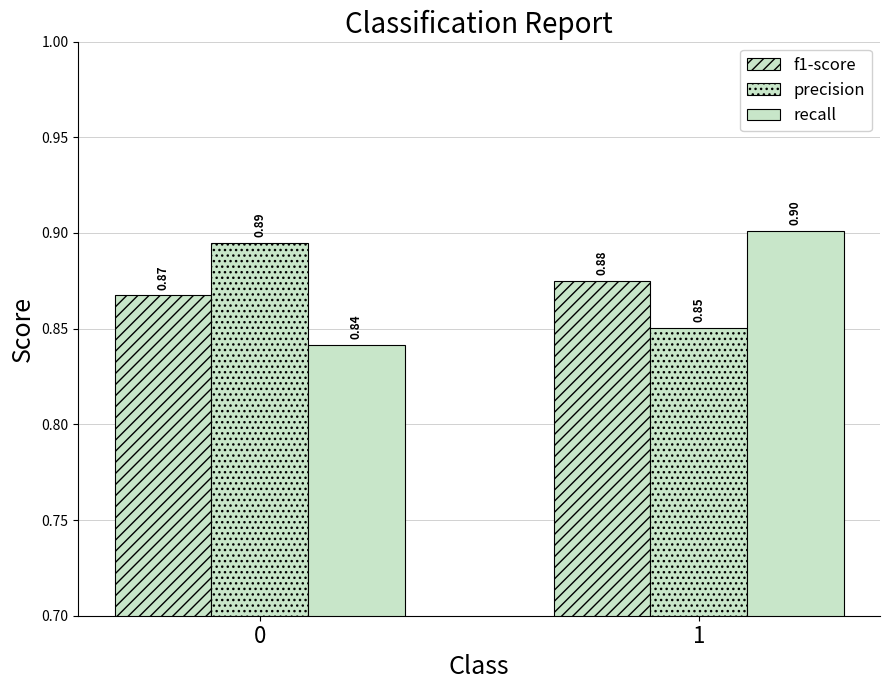

Does the chart contain stacked bars?

No